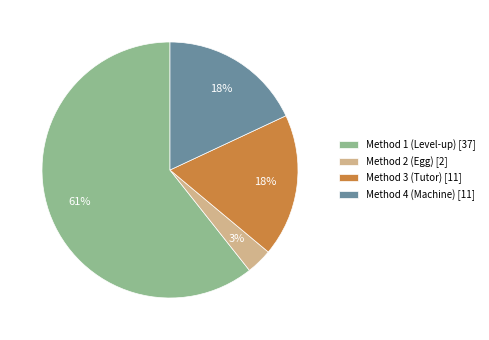

To the nearest percent, what percentage of the pie is Method 1 (Level-up) [37]?

61%